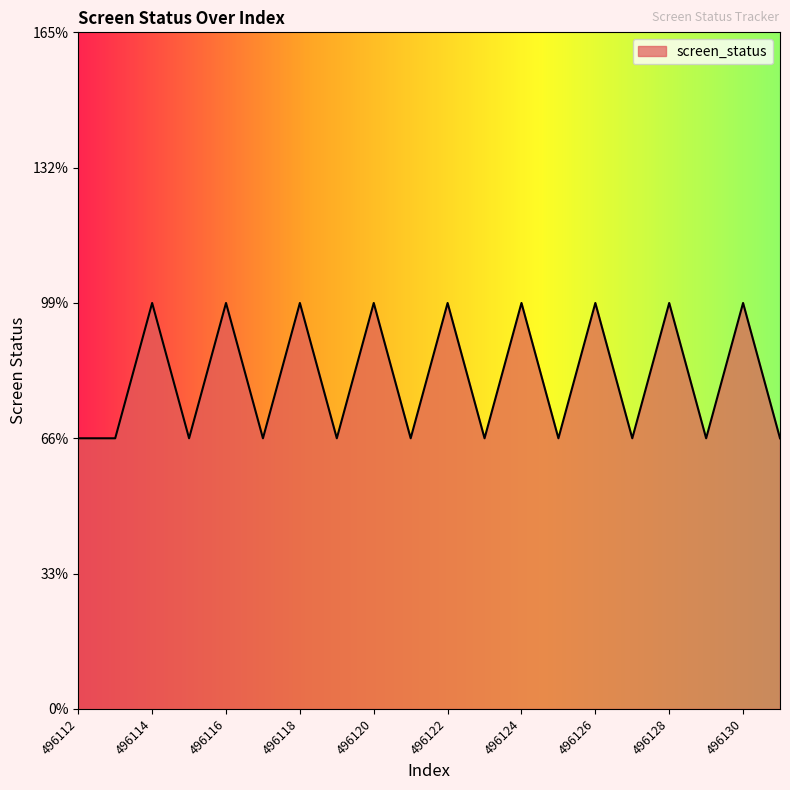

How many points are higher than both their immediate neighbors (excluding endpoints)?

9